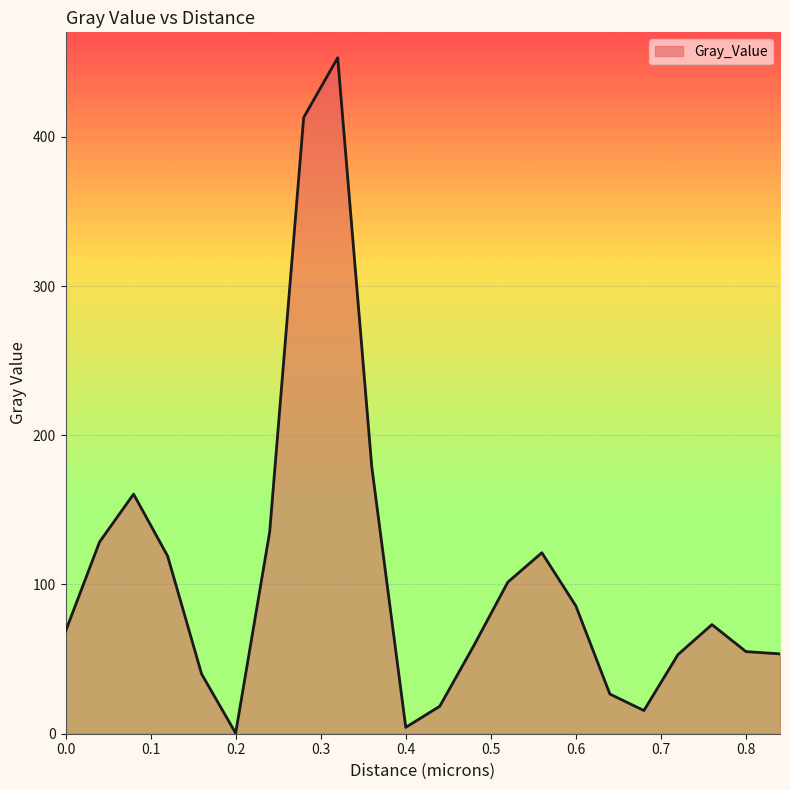

What is the difference between the maximum and minimum values?

452.6